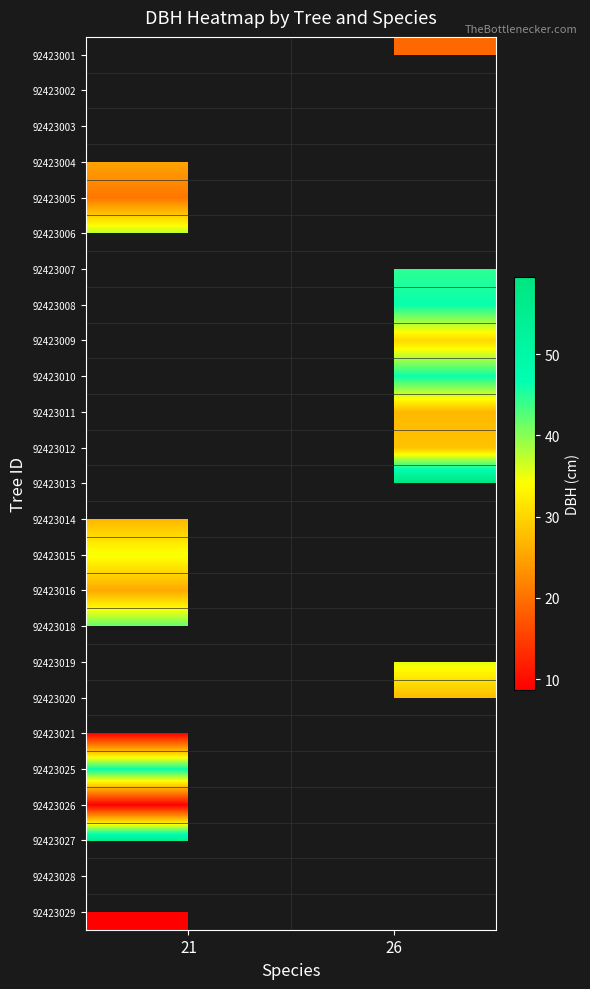

List the labels in order of 92423004 value, largest first.

21, 26